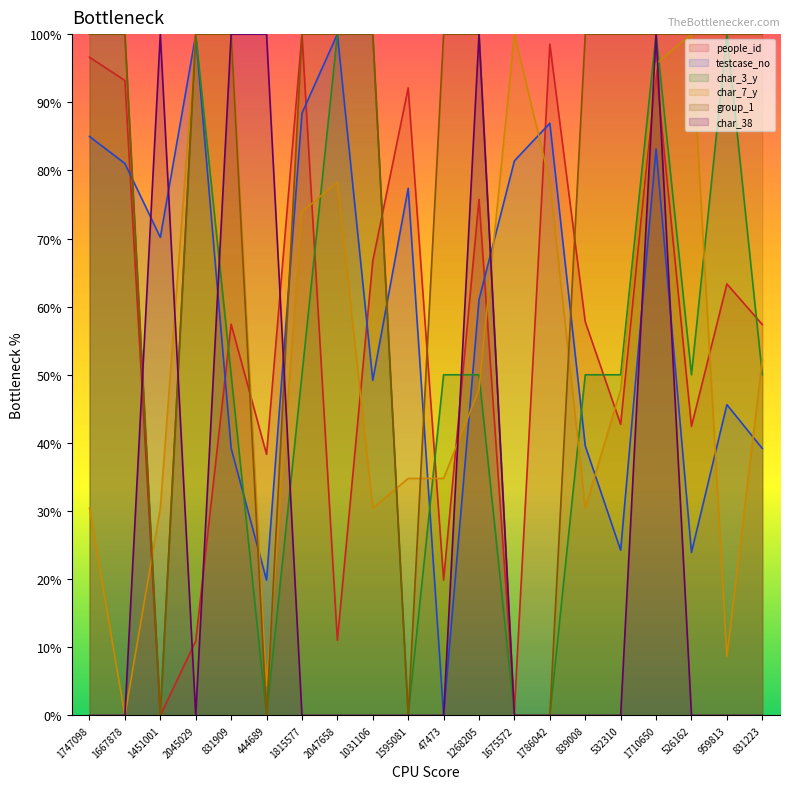

What is the label of the 14th point from the left?

1786042